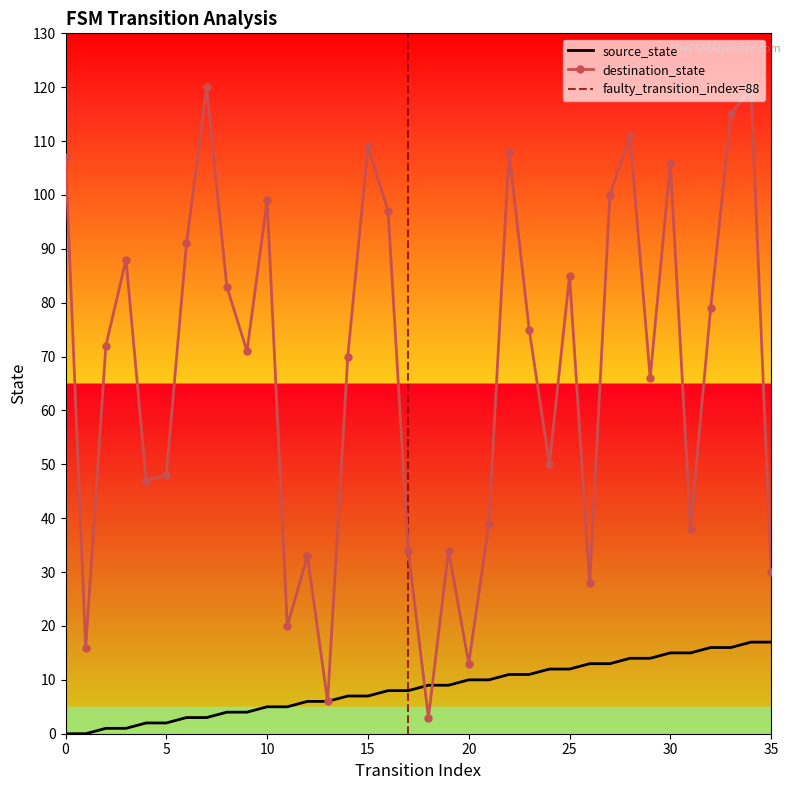

How many lines are shown in the chart?

2